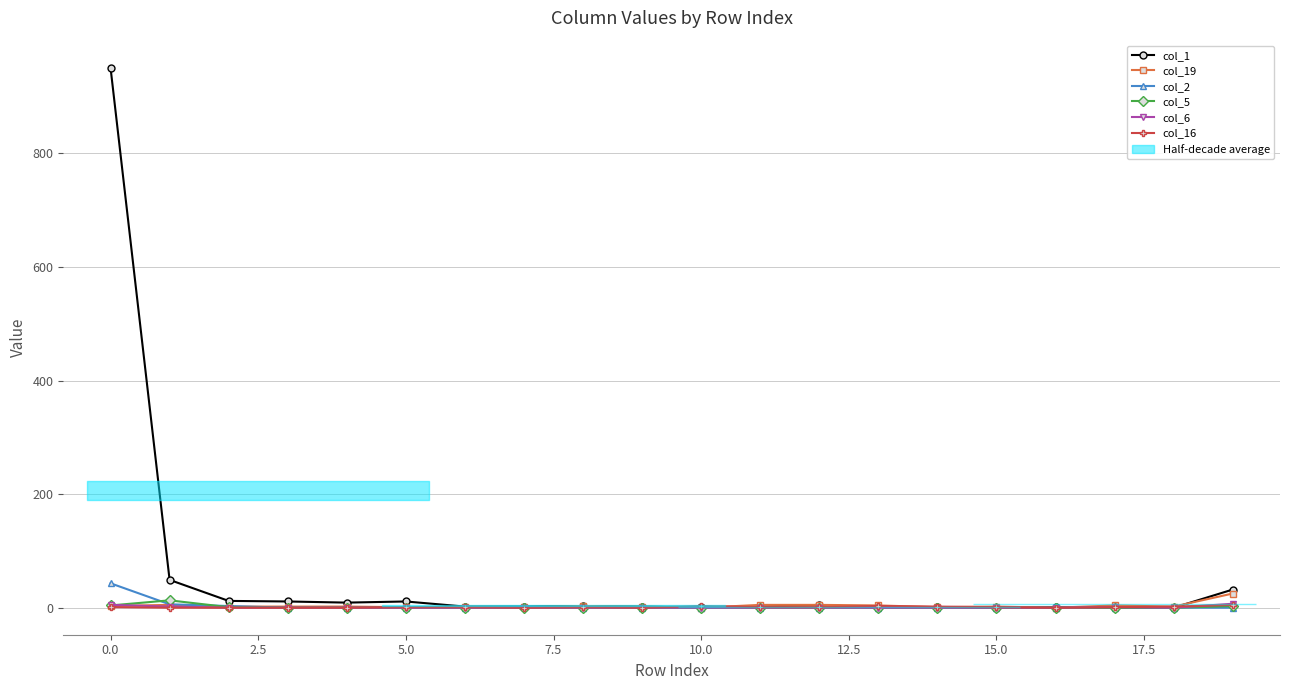

In col_16, how many points are higher than both neighbors (excluding endpoints)?

3